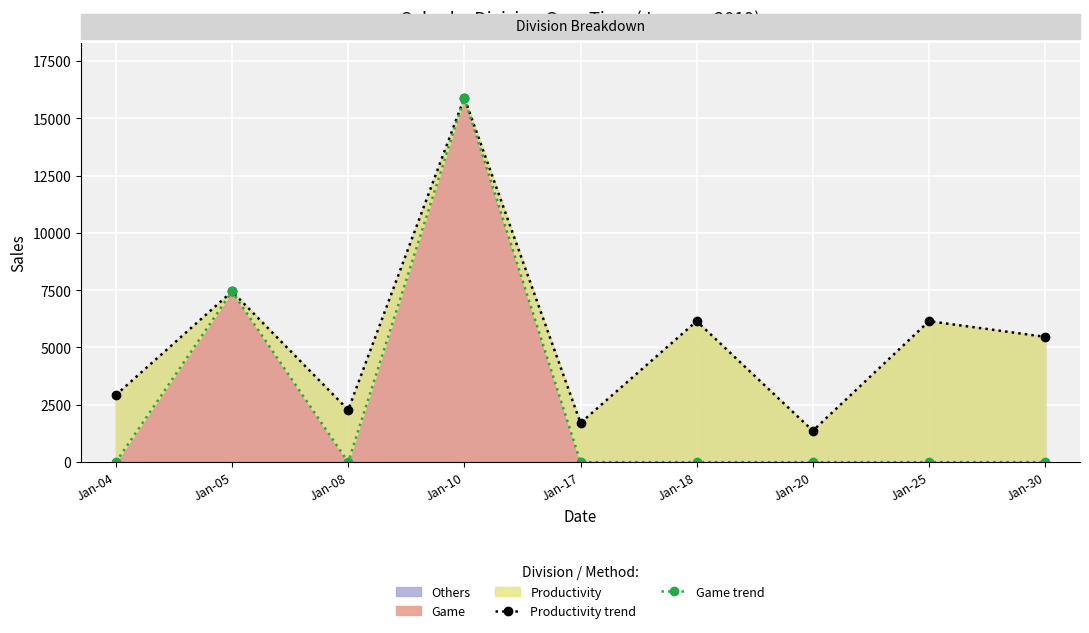

What is the average value of the Game trend series?

2593